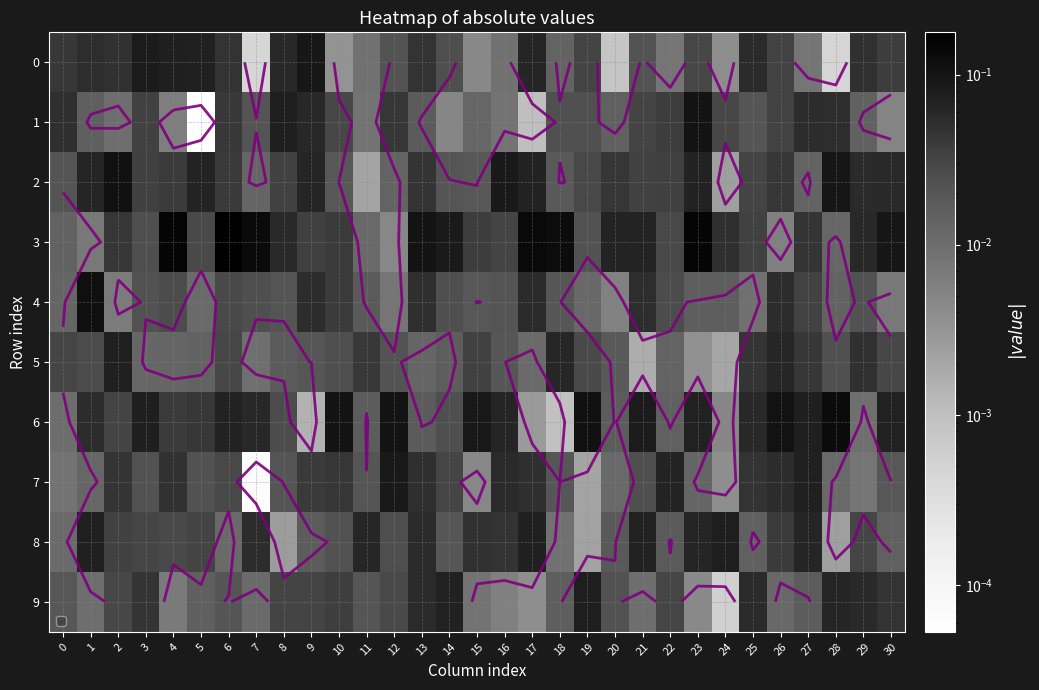

True or false: 9 has a value of 0.0 at 5.

False